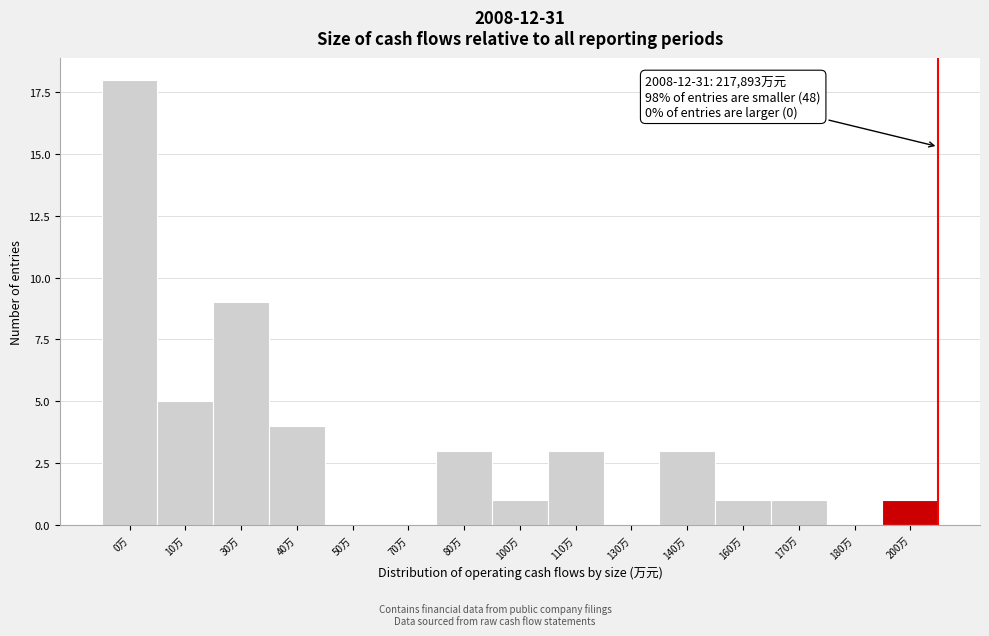

Reading right to left, list all the values displayed in this chart.

200万=1	180万=0	170万=1	160万=1	140万=3	130万=0	110万=3	100万=1	80万=3	70万=0	50万=0	40万=4	30万=9	10万=5	0万=18